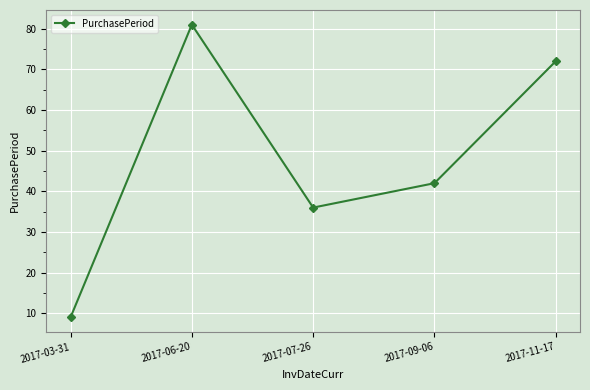

What is the difference between the values at 2017-03-31 and 2017-07-26?

27